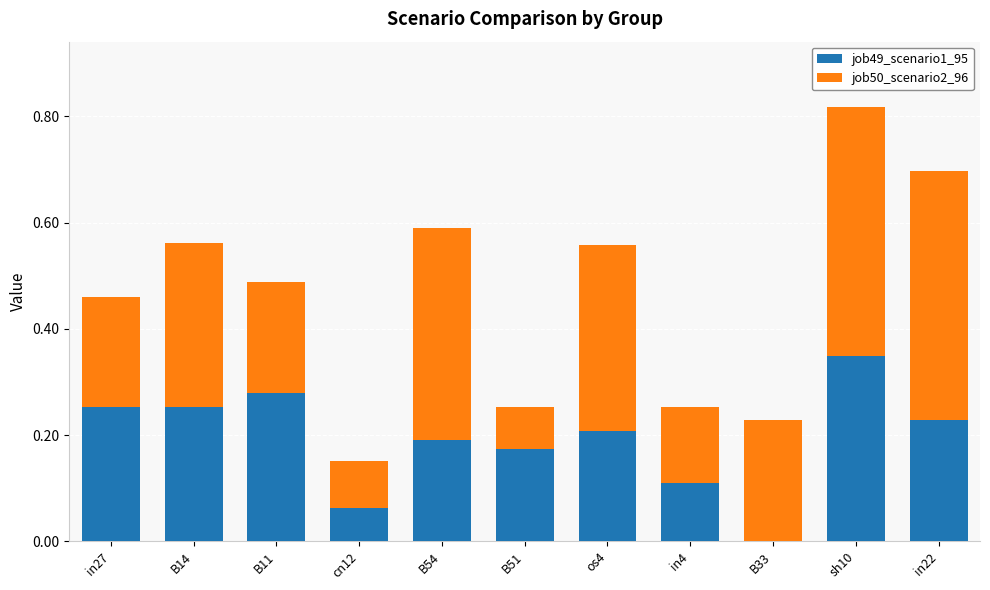

What is the sum of all job49_scenario1_95 values?

2.1